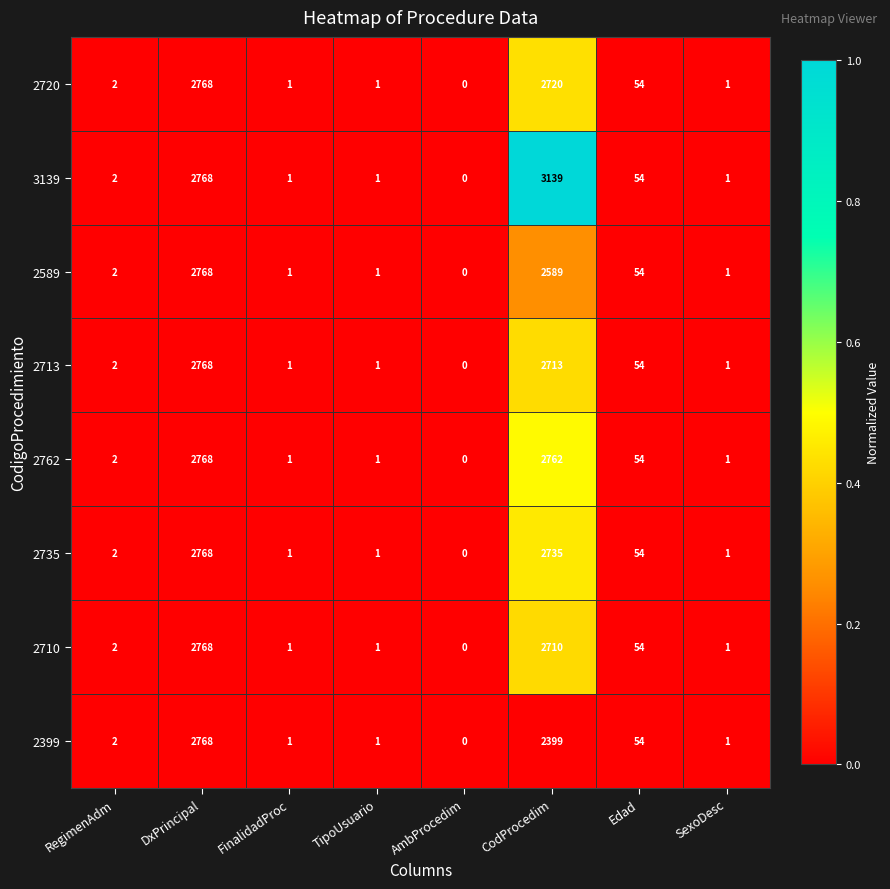

Which series has the widest spread of values?

3139